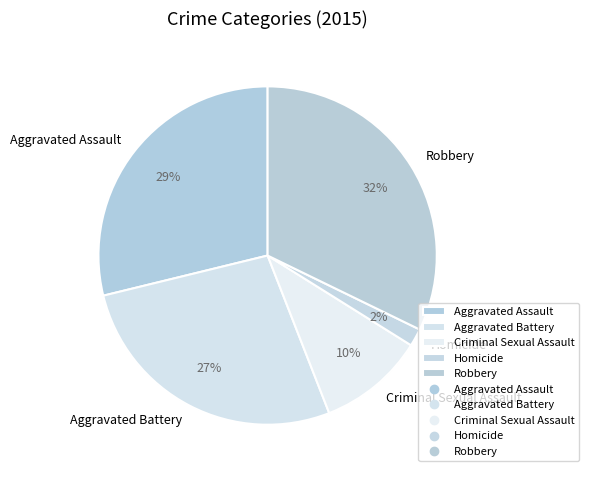

To the nearest percent, what percentage of the pie is Aggravated Assault?

29%